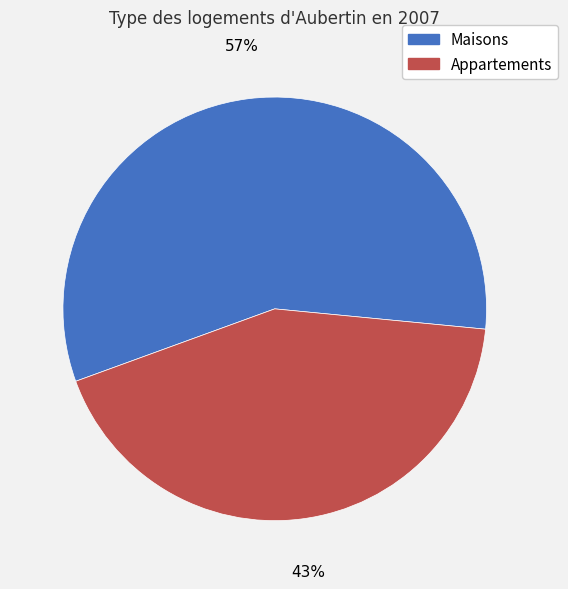

To the nearest percent, what is the difference between the largest and smallest slice percentages?

14%